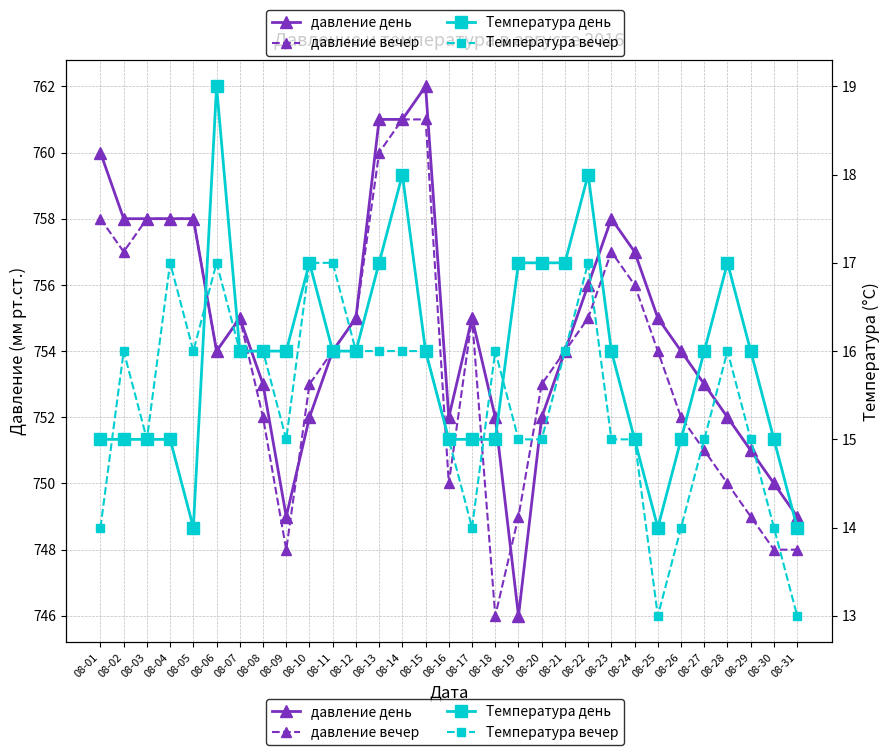

Reading left to right, transcribe all the data shown in this chart.

давление день: 760	758	758	758	758	754	755	753	749	752	754	755	761	761	762	752	755	752	746	752	754	756	758	757	755	754	753	752	751	750	749
давление вечер: 758	757	758	758	758	754	755	752	748	753	754	755	760	761	761	750	755	746	749	753	754	755	757	756	754	752	751	750	749	748	748
Температура день: 15	15	15	15	14	19	16	16	16	17	16	16	17	18	16	15	15	15	17	17	17	18	16	15	14	15	16	17	16	15	14
Температура вечер: 14	16	15	17	16	17	16	16	15	17	17	16	16	16	16	15	14	16	15	15	16	17	15	15	13	14	15	16	15	14	13